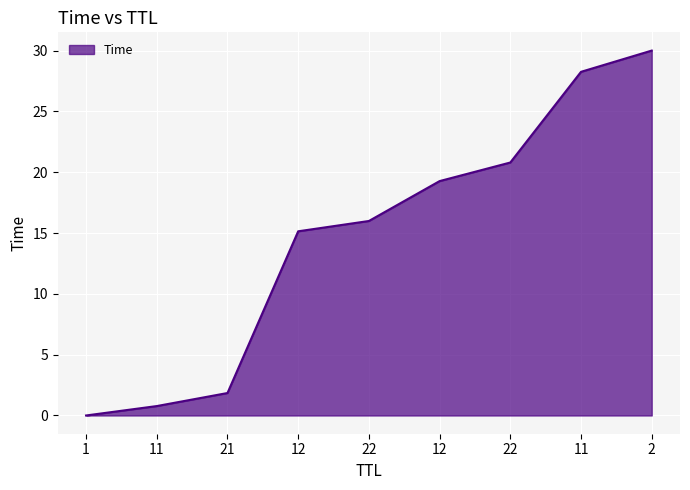

What is the difference between the second highest and second lowest values?

27.5